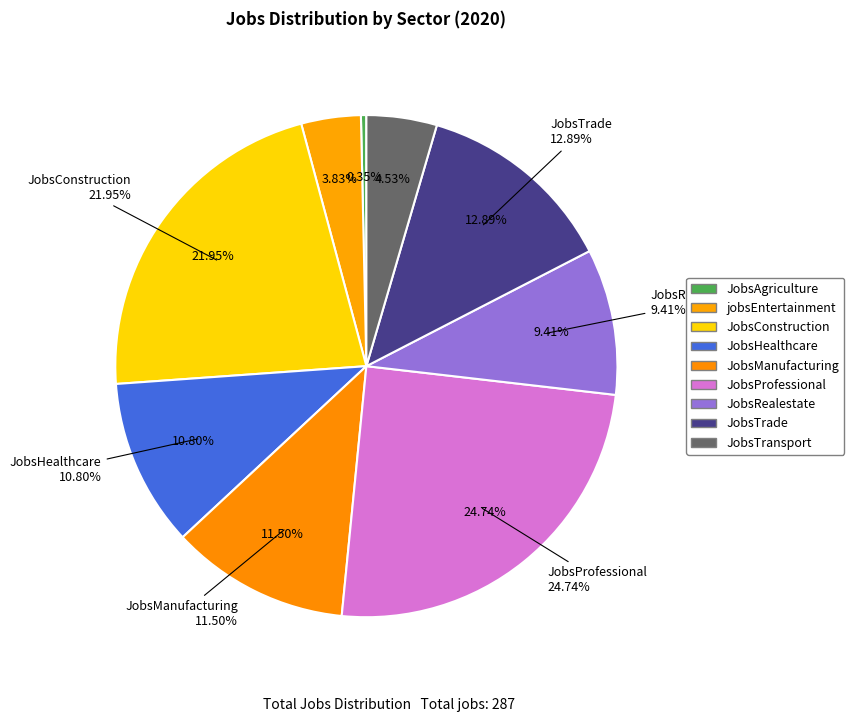

How many segments does this pie chart have?

9